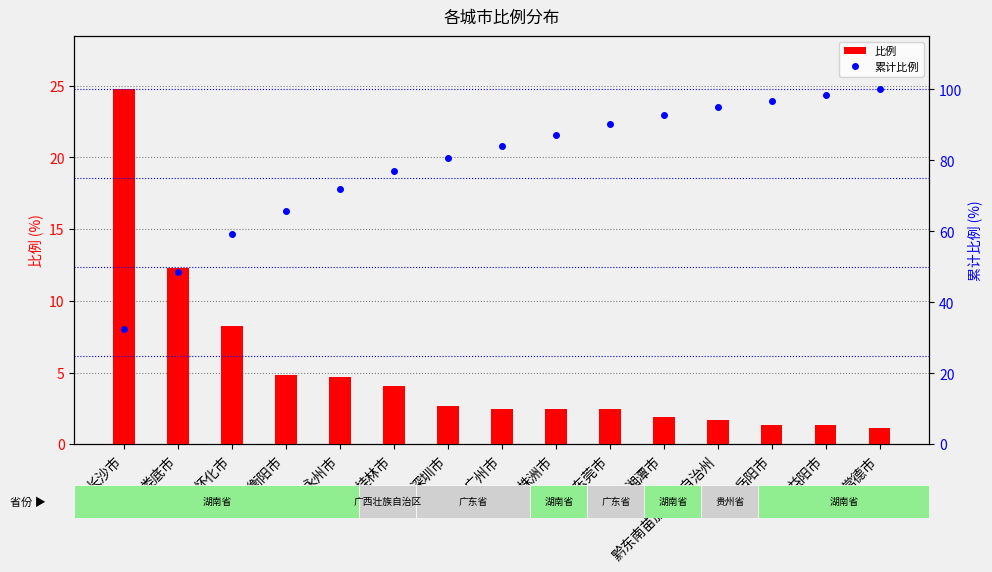

Which category has the highest value in the 累计比例 series?

常德市